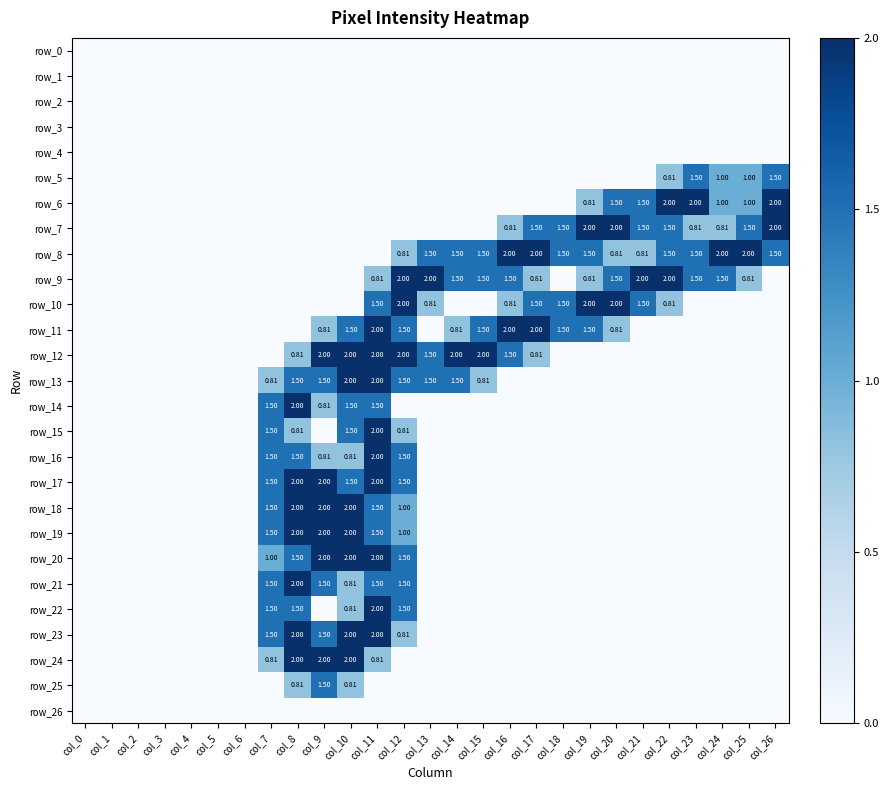

Rank the series by their maximum value, from lowest to highest.

row_0, row_1, row_2, row_3, row_4, row_26, row_5, row_25, row_6, row_7, row_8, row_9, row_10, row_11, row_12, row_13, row_14, row_15, row_16, row_17, row_18, row_19, row_20, row_21, row_22, row_23, row_24